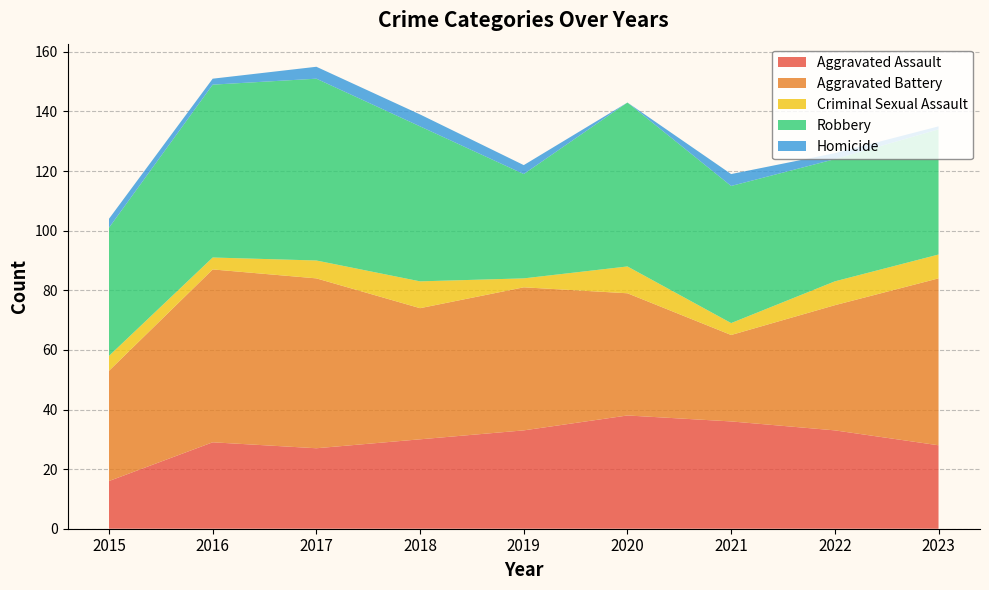

Reading left to right, list all the values displayed in this chart.

Aggravated Assault: 2015=16	2016=29	2017=27	2018=30	2019=33	2020=38	2021=36	2022=33	2023=28
Aggravated Battery: 2015=37	2016=58	2017=57	2018=44	2019=48	2020=41	2021=29	2022=42	2023=56
Criminal Sexual Assault: 2015=5	2016=4	2017=6	2018=9	2019=3	2020=9	2021=4	2022=8	2023=8
Robbery: 2015=43	2016=58	2017=61	2018=52	2019=35	2020=55	2021=46	2022=41	2023=42
Homicide: 2015=3	2016=2	2017=4	2018=4	2019=3	2020=0	2021=4	2022=2	2023=1